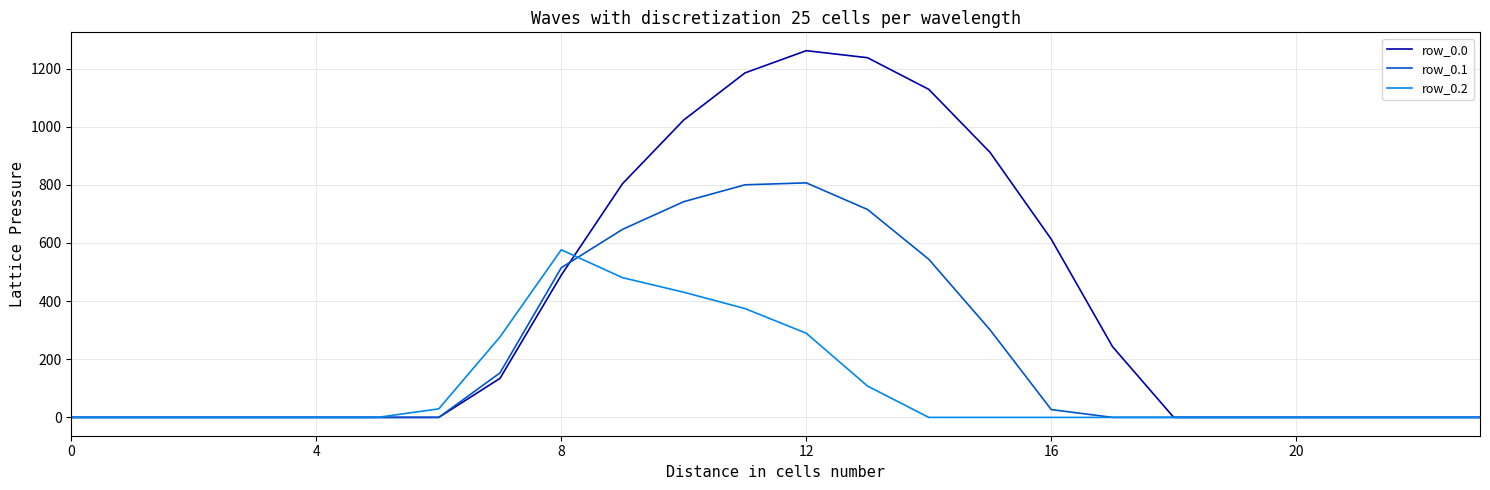

What is the maximum value shown in the chart?

1261.6